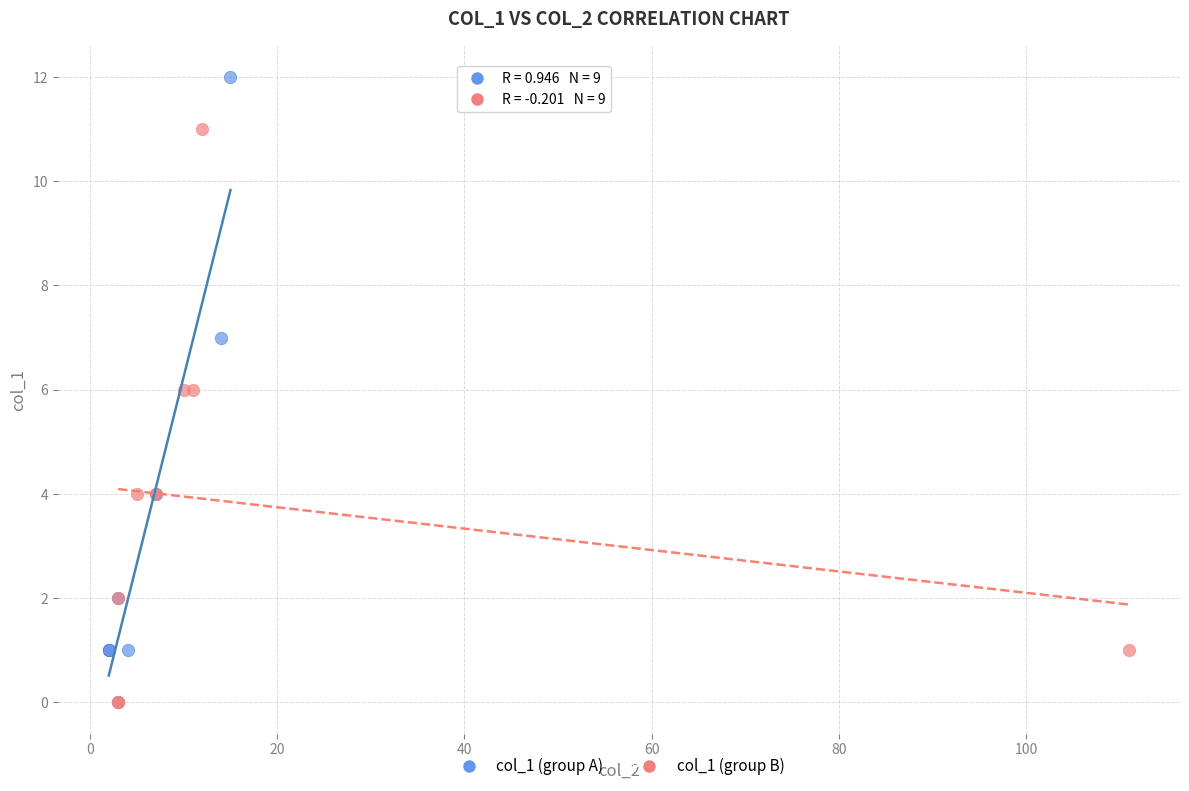

What are all the series names shown in the legend?

col_1 (group A), col_1 (group B)